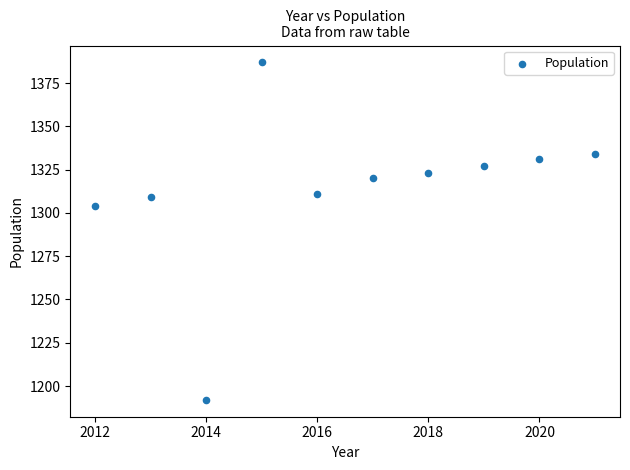

What is the range of Y values (max minus min)?

195